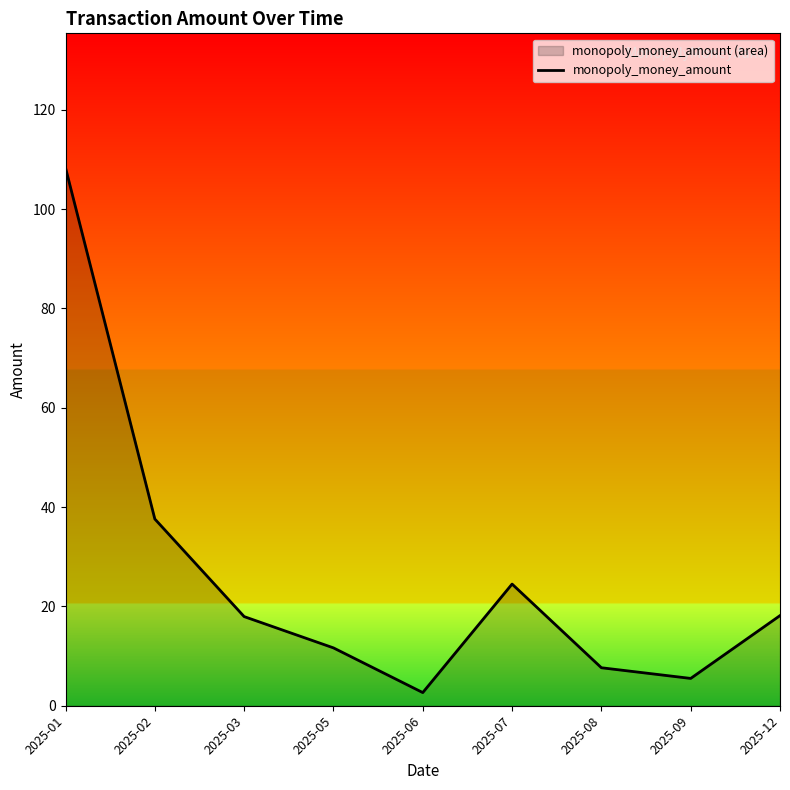

What is the difference between the maximum and minimum values?

105.7